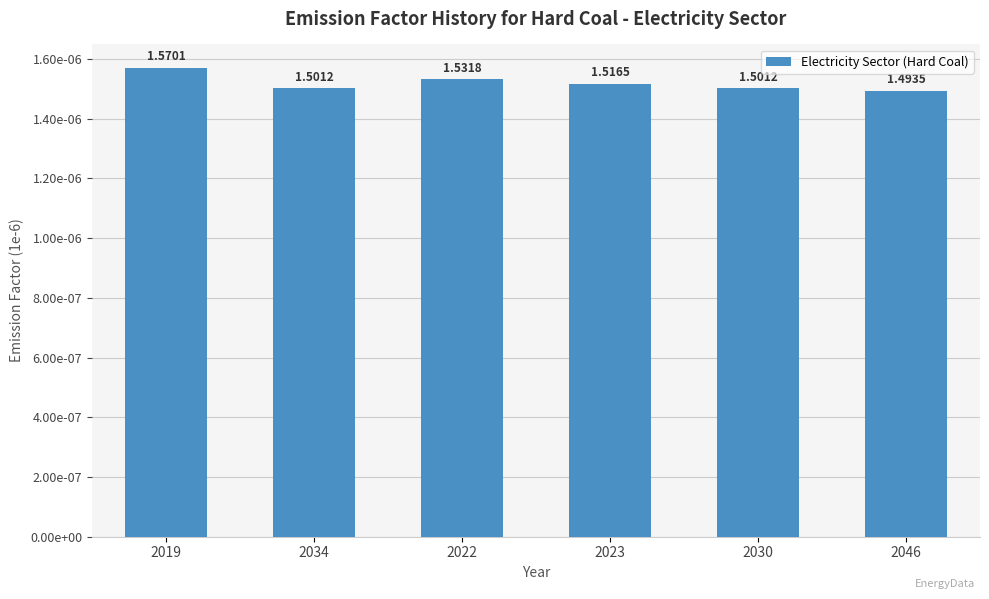

Rank the categories by value from highest to lowest.

2019, 2022, 2023, 2034, 2030, 2046